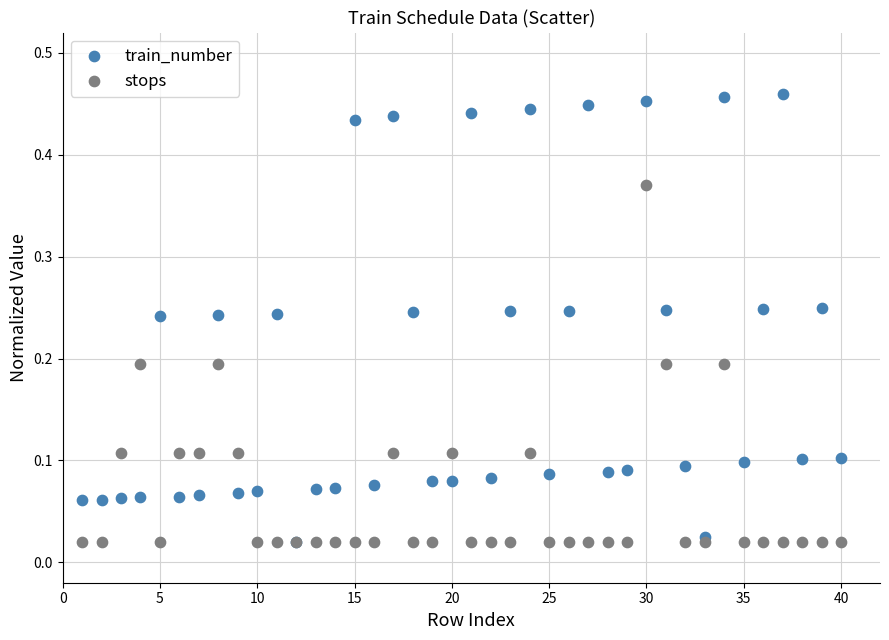

Which series reaches the maximum Y coordinate?

train_number